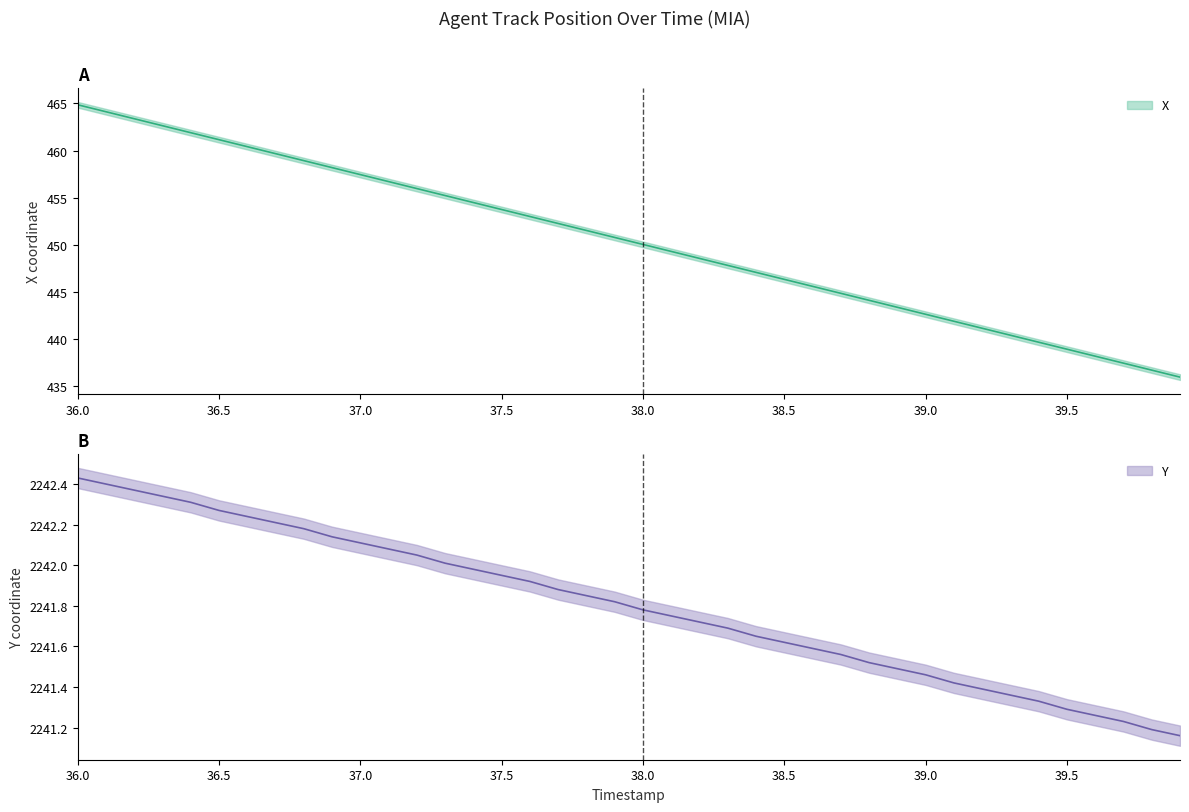

What is the difference between the maximum and second lowest values in the X series?

28.2